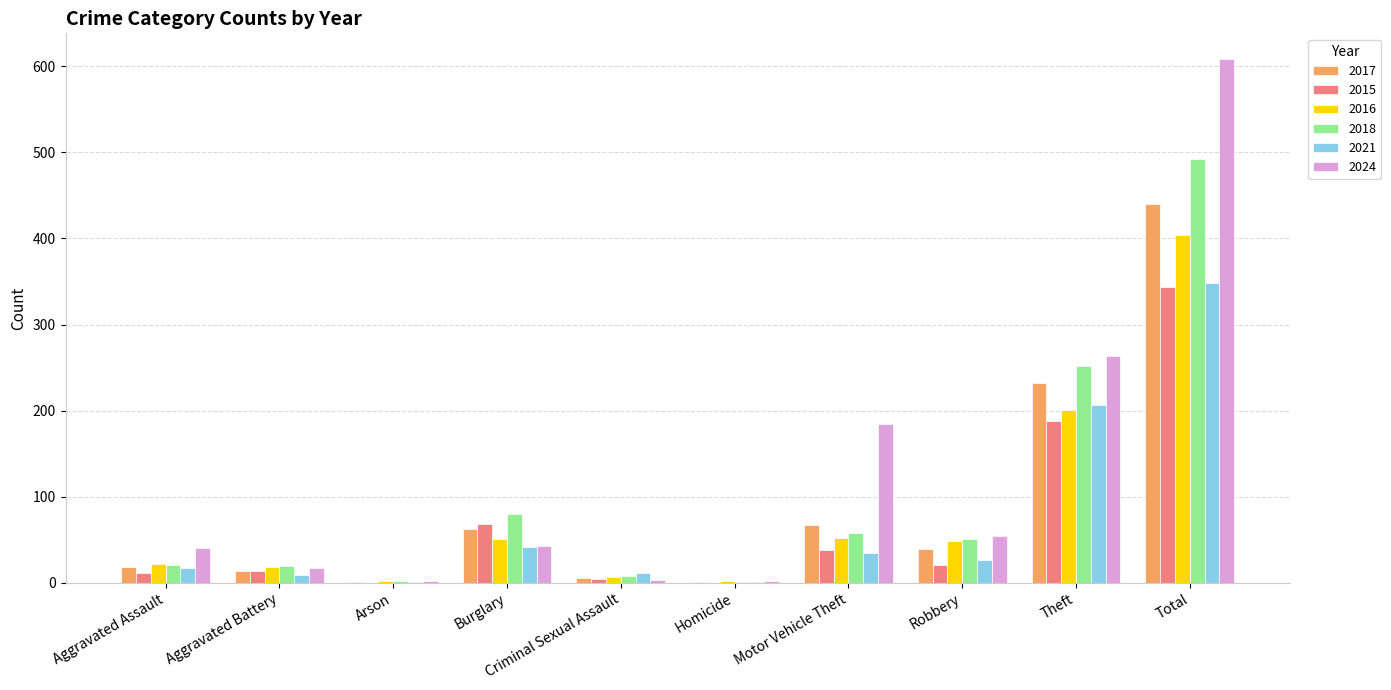

Where does the 2015 series first go above 21?

Burglary